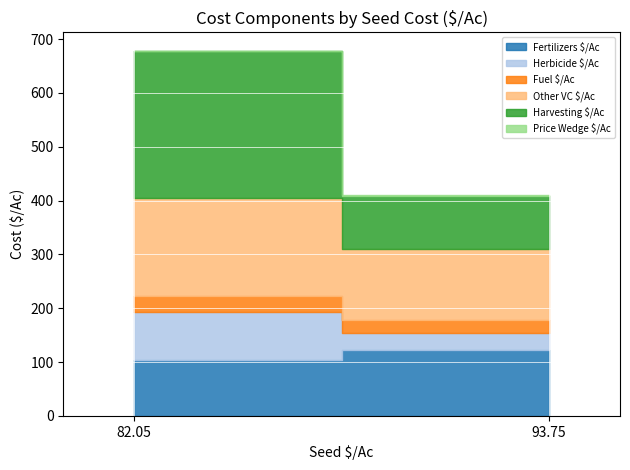

Count the Price Wedge $/Ac values in the range 0 to 1.

2